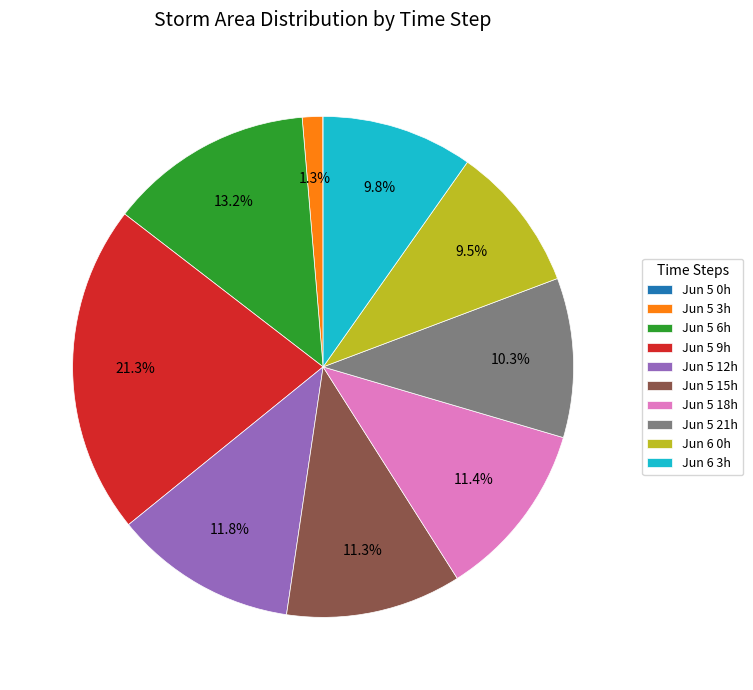

Does Jun 5 21h represent more than half of the total?

No